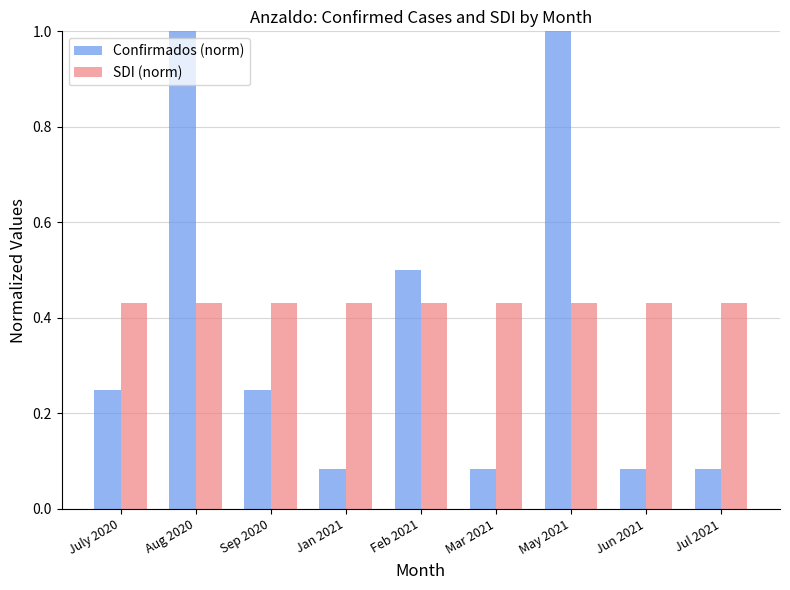

Which series has the largest range (max minus min)?

Confirmados (norm)